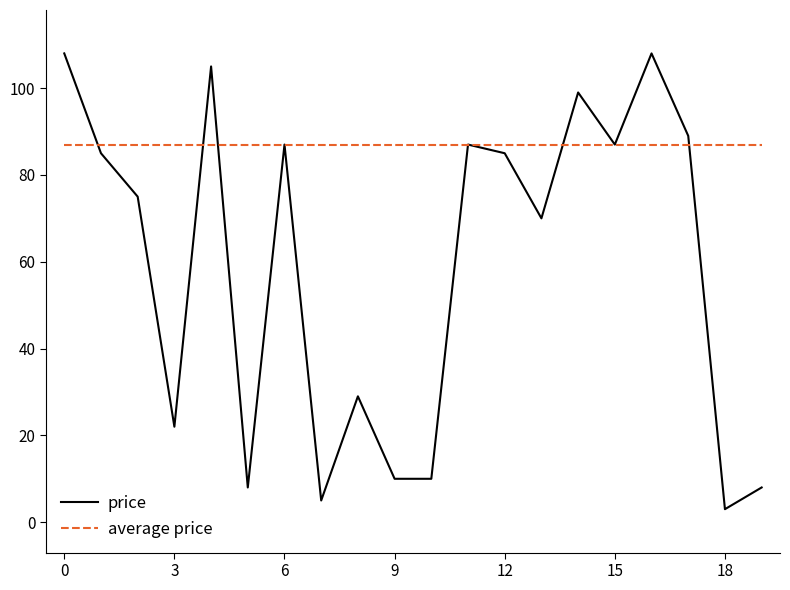

What is the difference between the second highest and second lowest values in the price series?

103